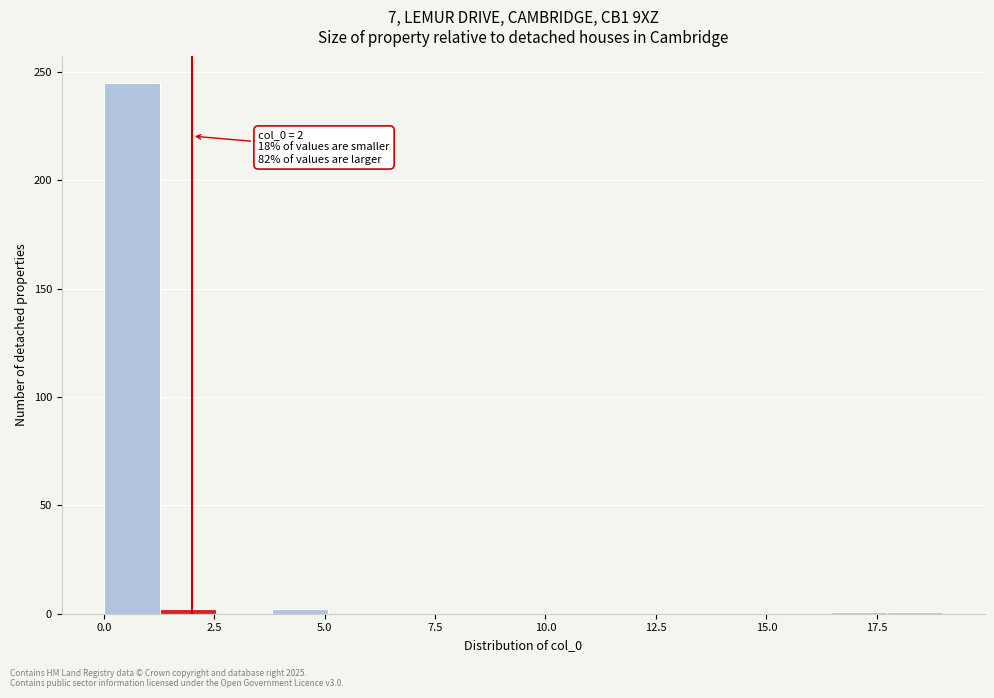

Read against the x-axis, roughly where is the centre of the tallest bar?

0.5